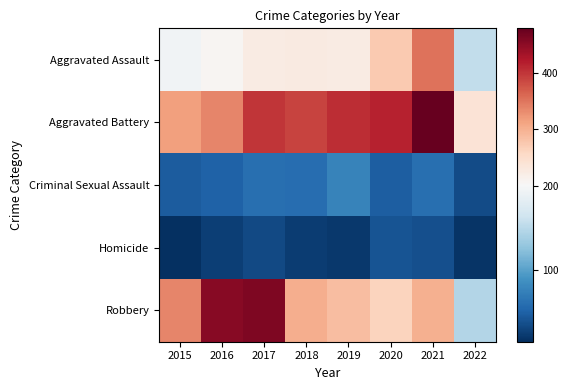

At how many categories does at least one series exceed 65?

8